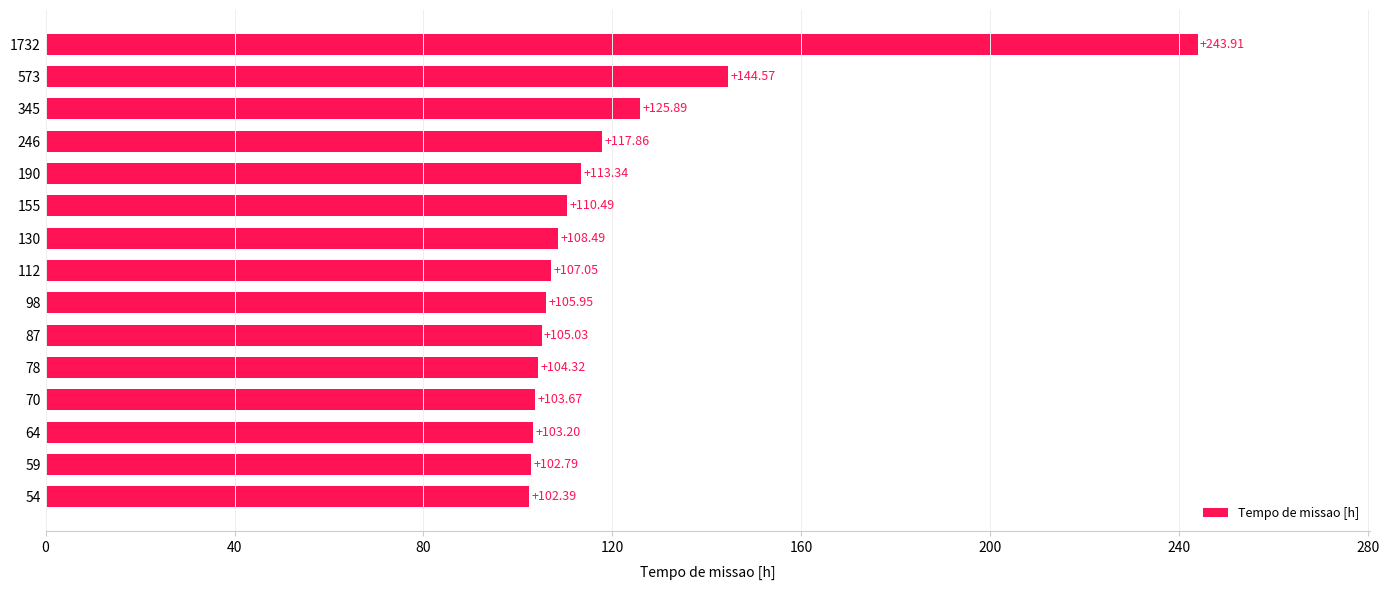

What is the difference between the values at 1732 and 345?

118.0